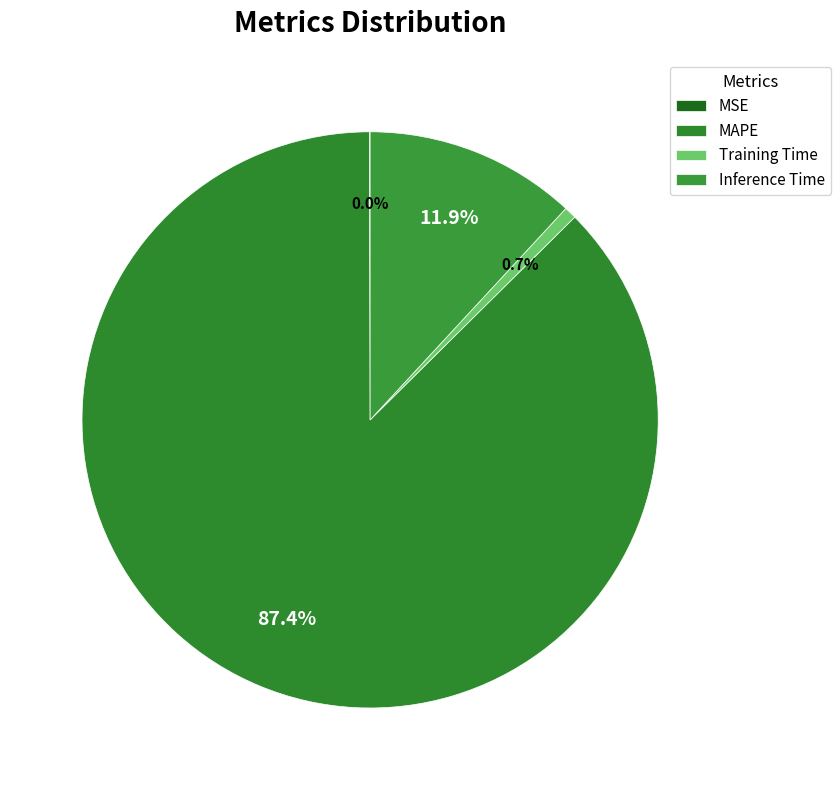

What is the total percentage of MAPE and MSE?

87.4%